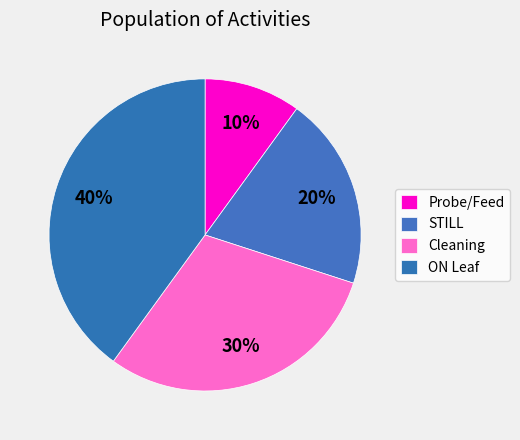

Count the number of slices in the pie.

4